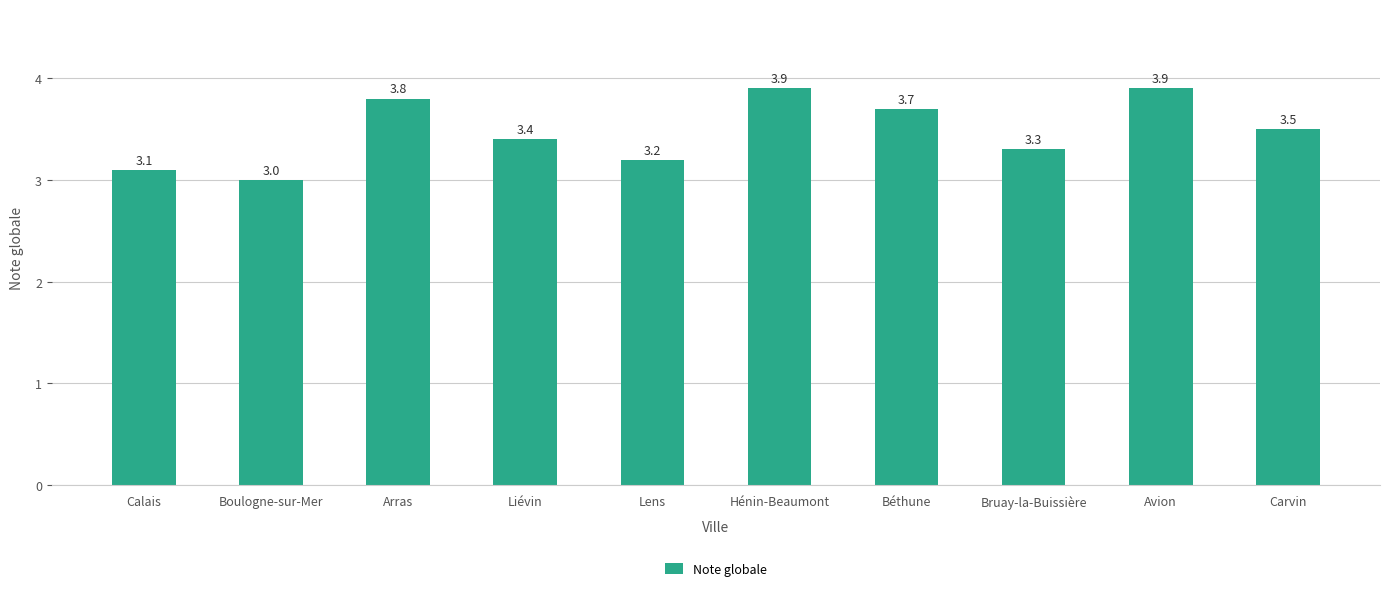

What is the maximum value shown in the chart?

3.9